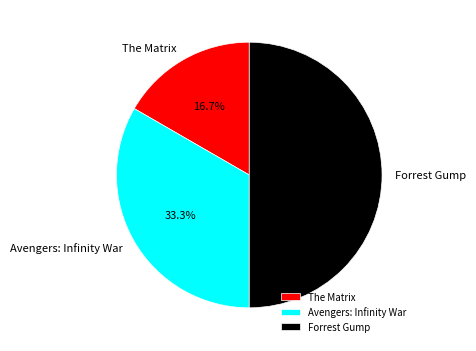

What portion of the pie excludes Forrest Gump?

50.0%